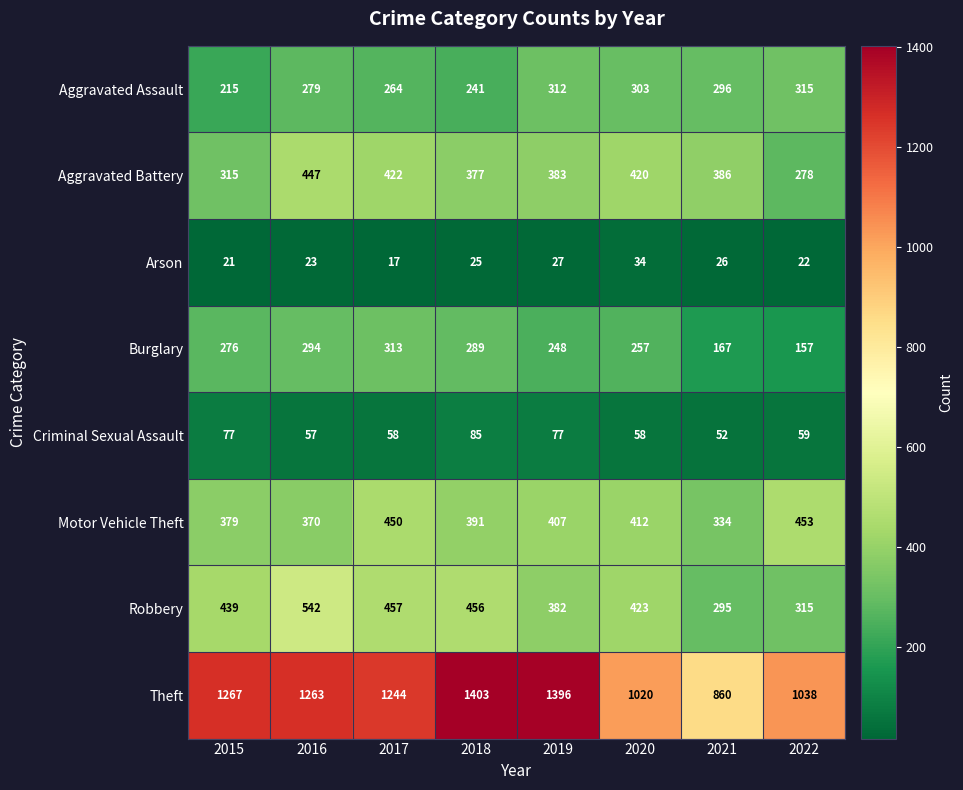

Which series changed the most between 2017 and 2019?

Theft